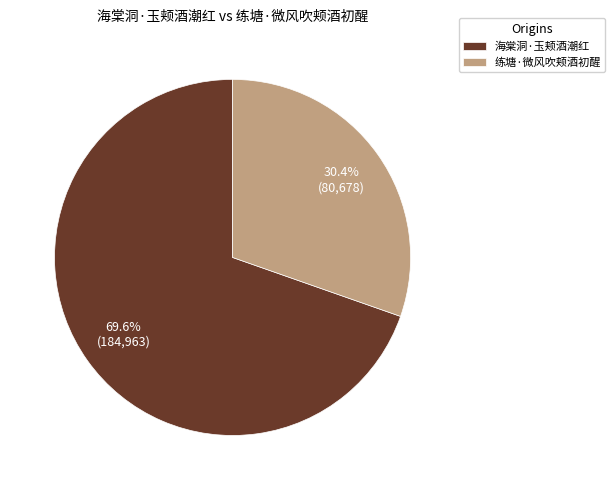

How many segments does this pie chart have?

2